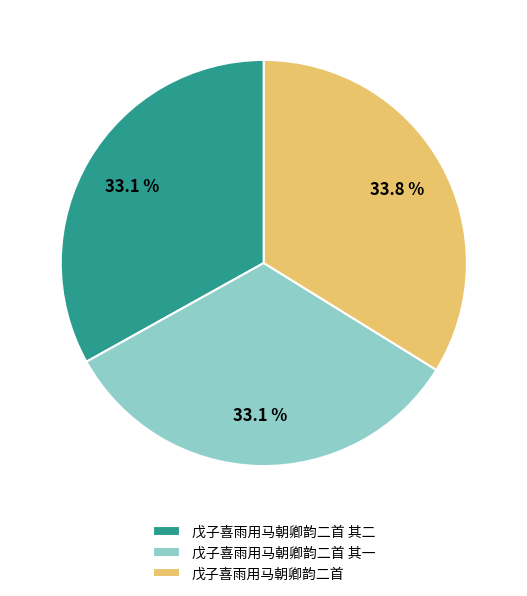

To the nearest percent, what percentage of the pie is 戊子喜雨用马朝卿韵二首?

34%